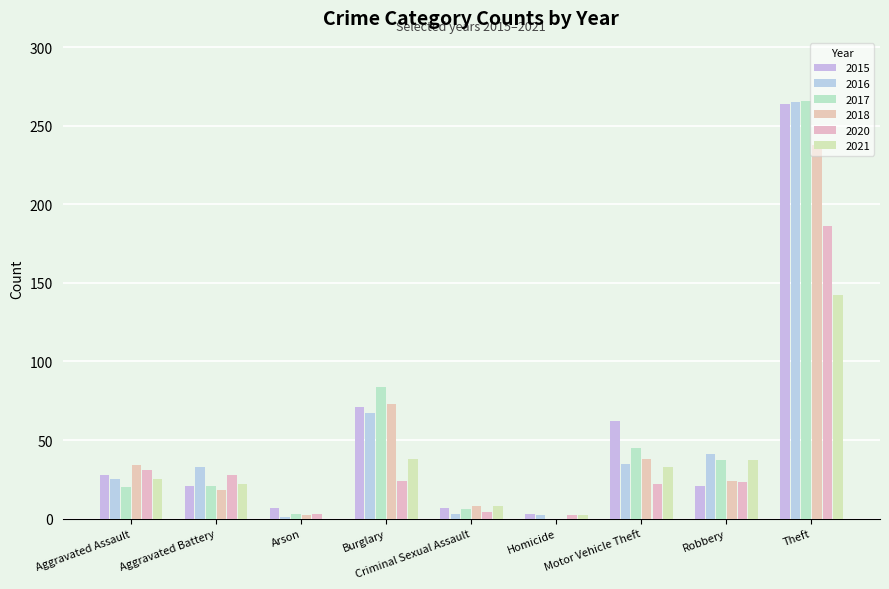

Are the bars grouped side by side (vs. stacked)?

Yes